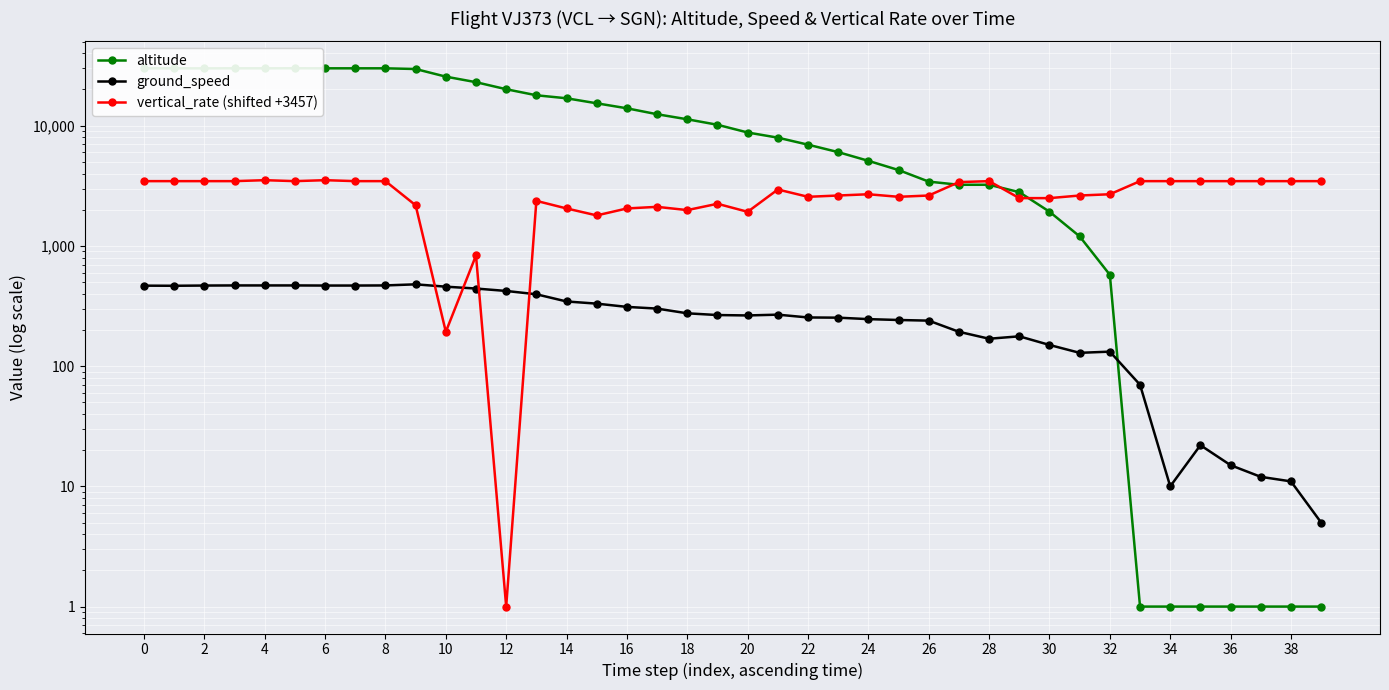

What is the average value of the altitude series?

13044